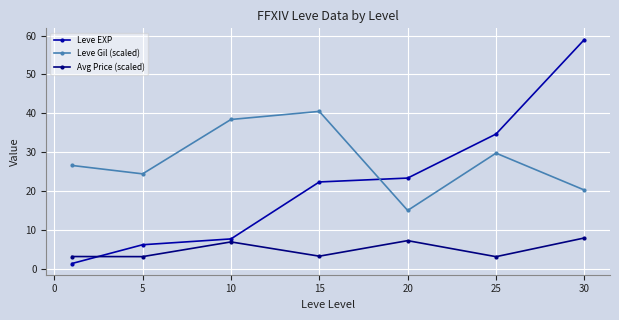

True or false: Leve EXP and Leve Gil (scaled) cross at least once.

True